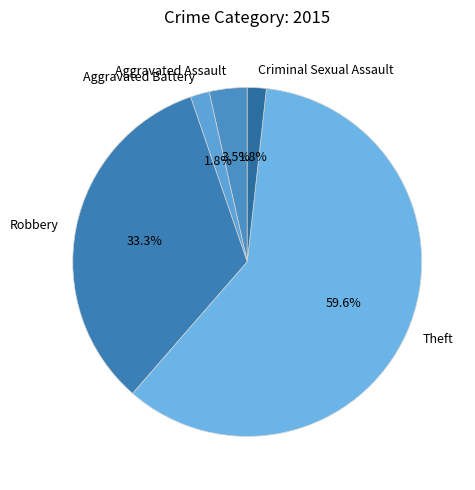

Between Criminal Sexual Assault and Robbery, which is larger?

Robbery